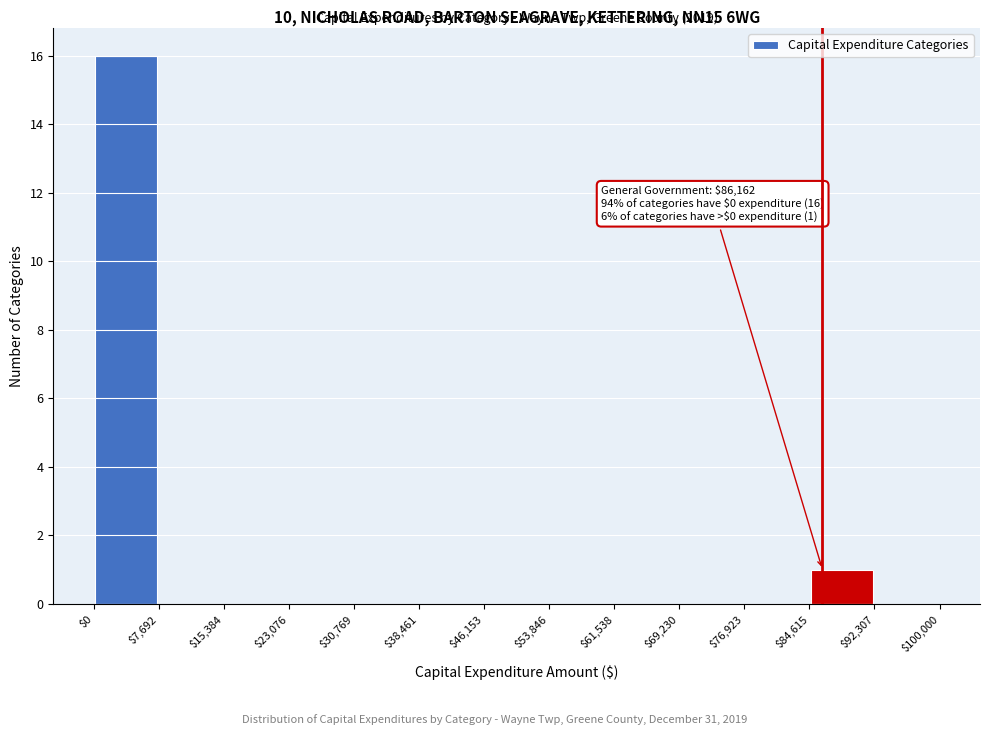

Which range on the x-axis has the tallest bar?

$0 to $7,692